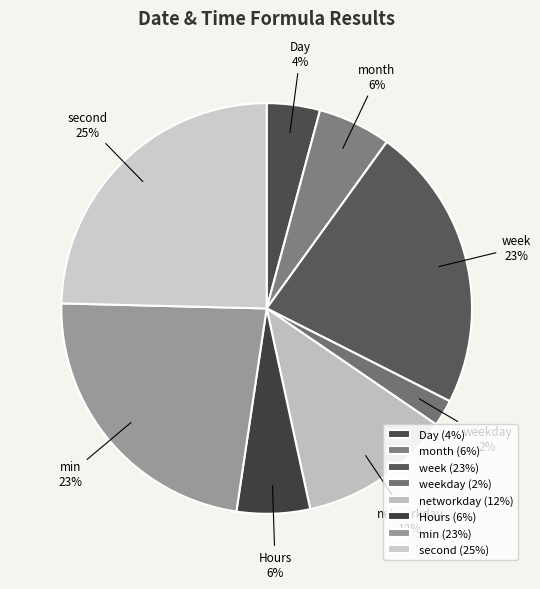

How many slices are in this pie chart?

8